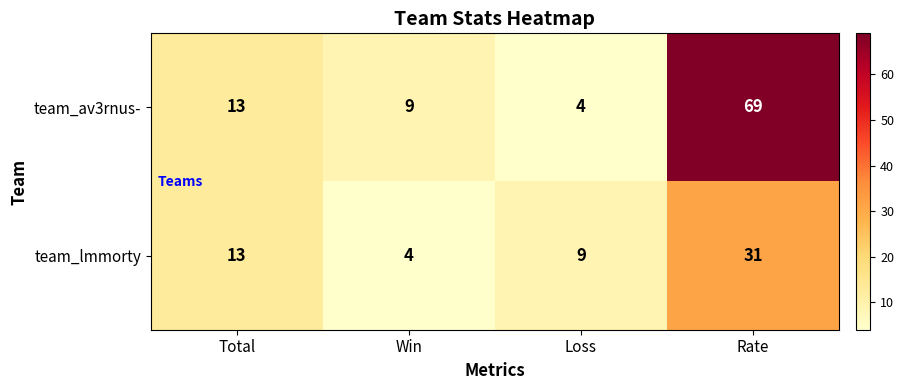

How many distinct data groups are displayed?

2